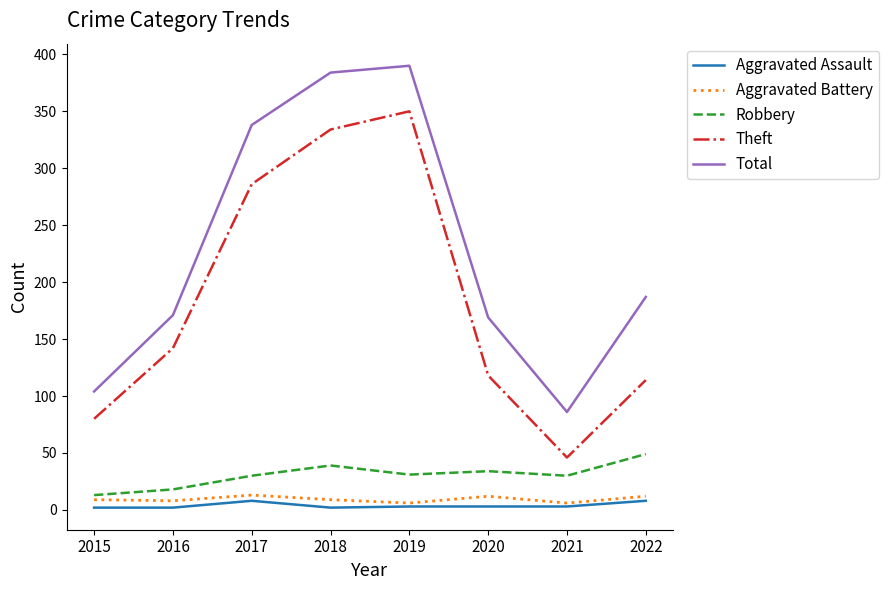

The value of Theft at 2021 is 46. True or false?

True